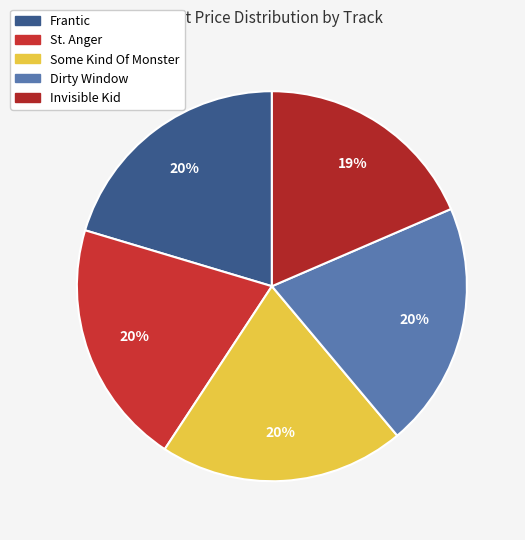

What percentage is NOT represented by Some Kind Of Monster?

79.6%